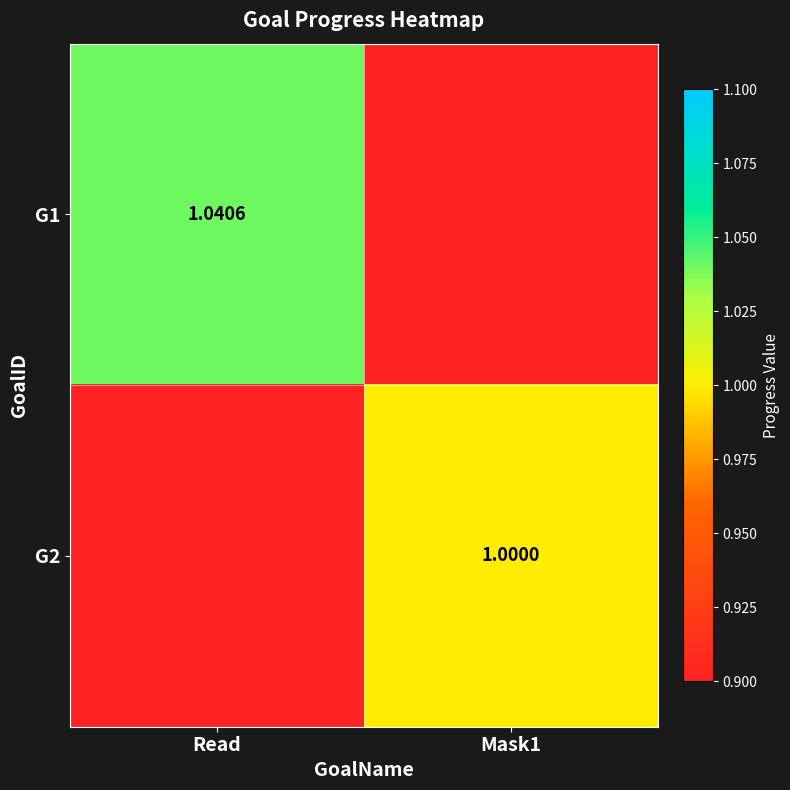

What is the difference between the G2 values at Mask1 and Read?

1.0